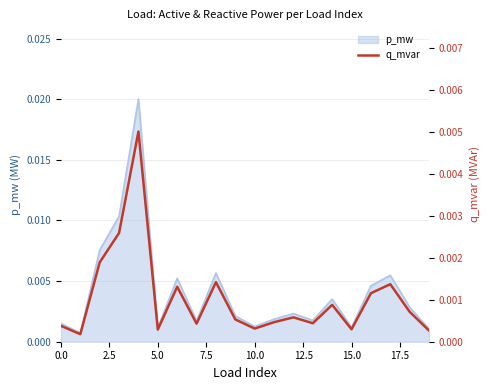

The value at 16 is 0.0. True or false?

False